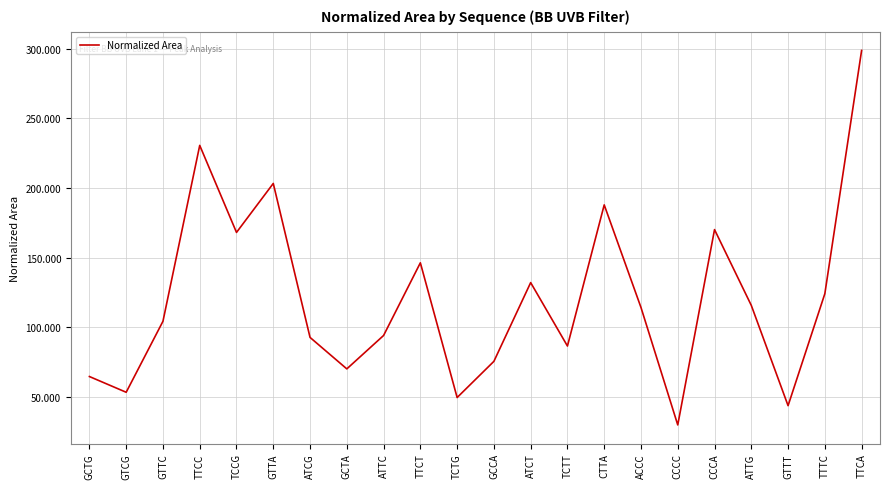

Does the chart display data point markers on the line(s)?

No